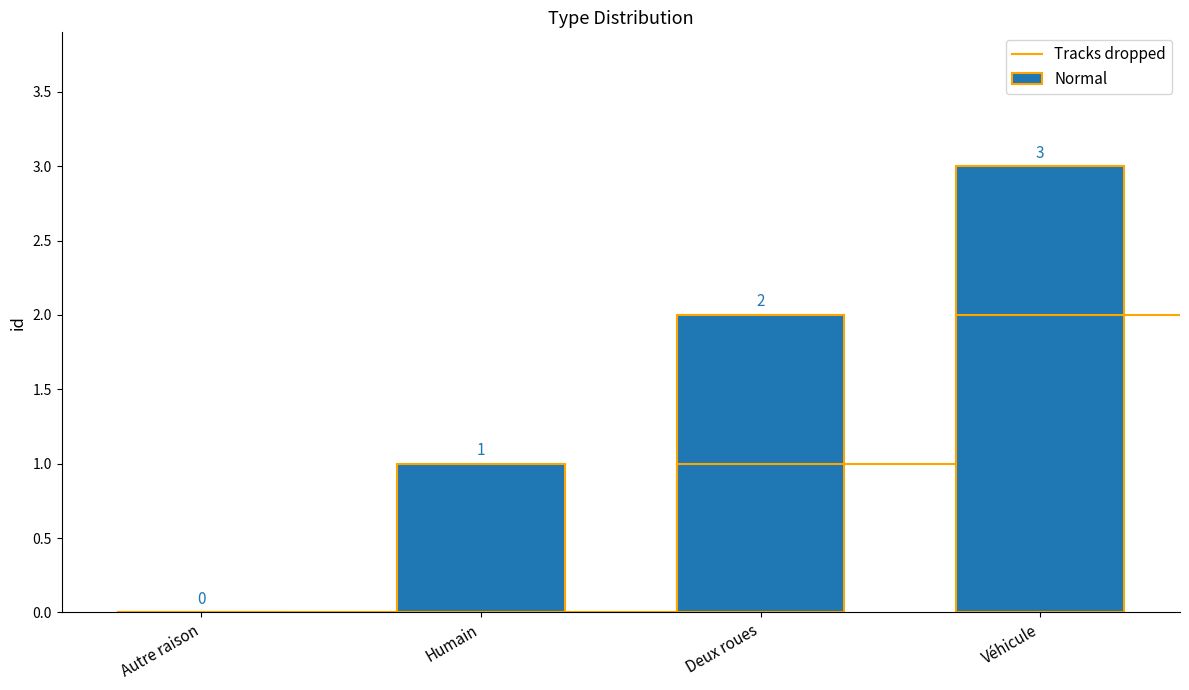

What is the label of the 2nd bar from the left?

Humain